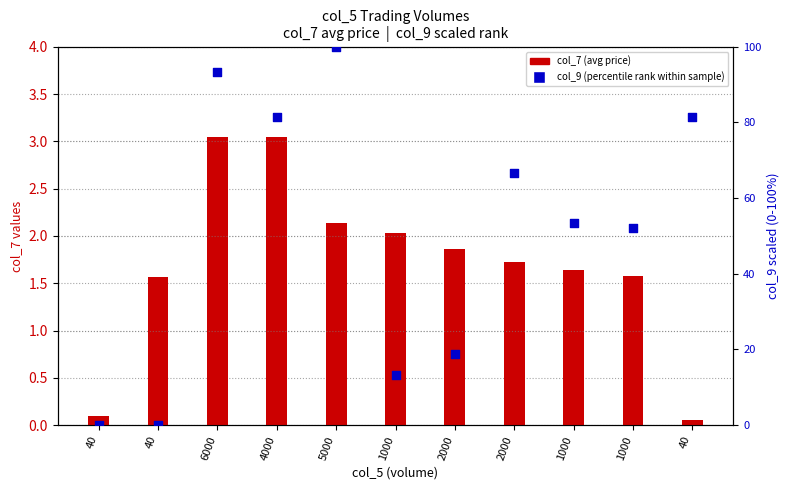

Which series contains the highest Y value?

col_9 (percentile rank)